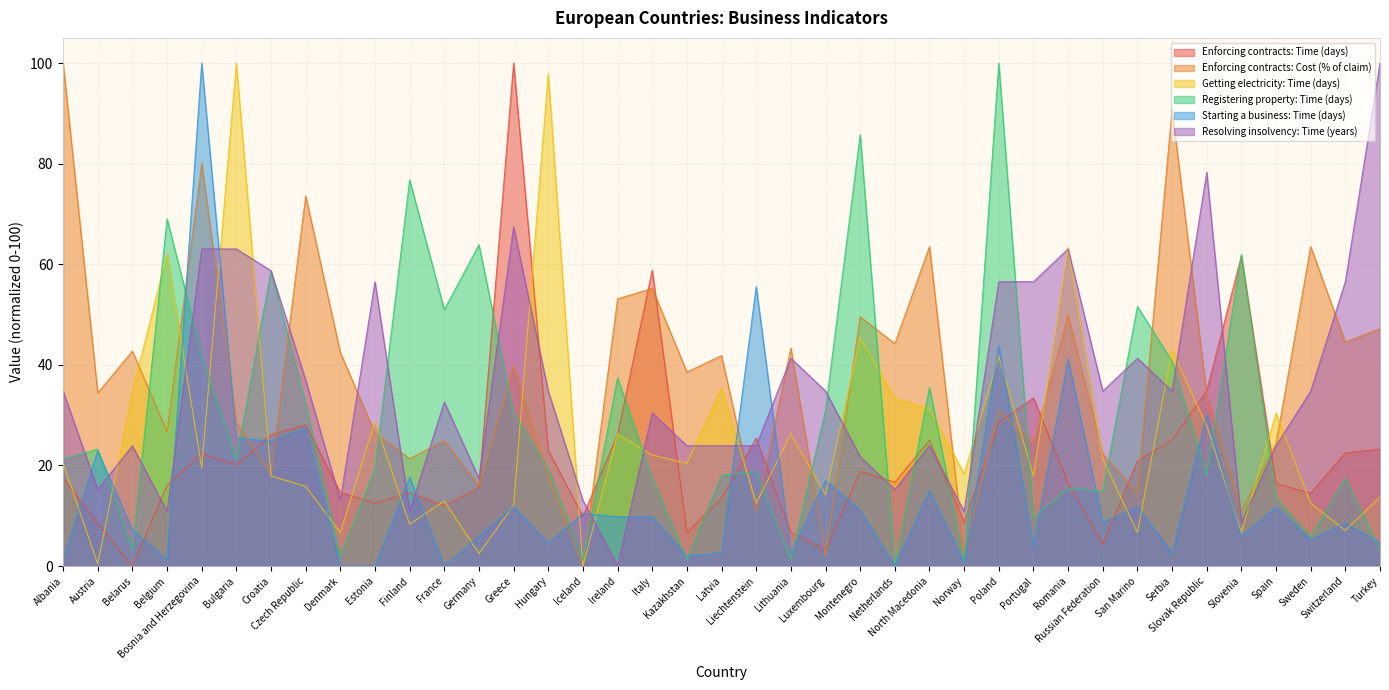

Read the Enforcing contracts: Time (days) value at Russian Federation.

4.3